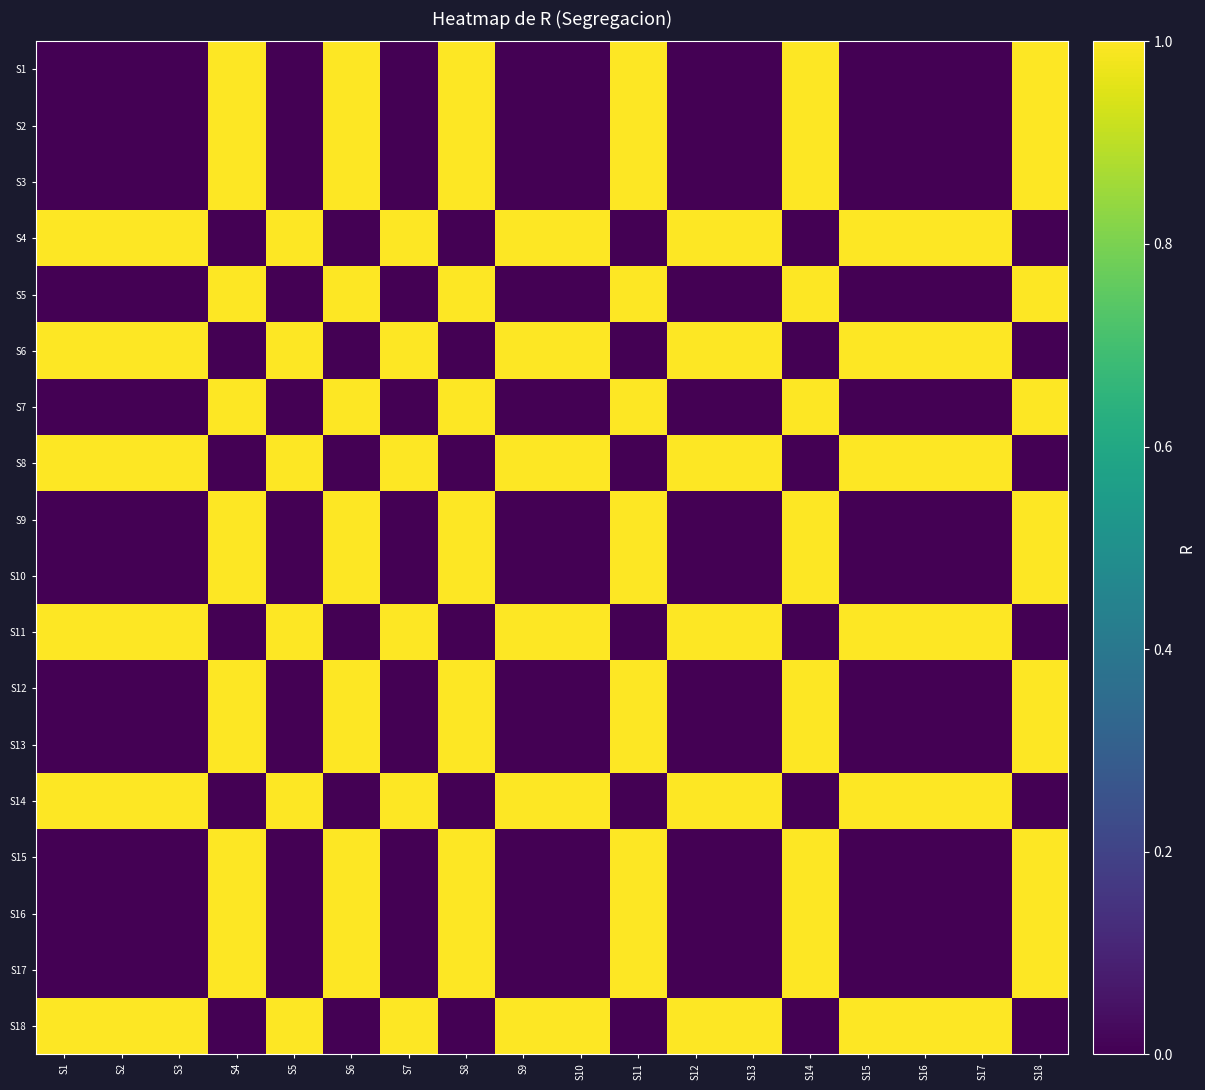

Which series has the largest range (max minus min)?

S1